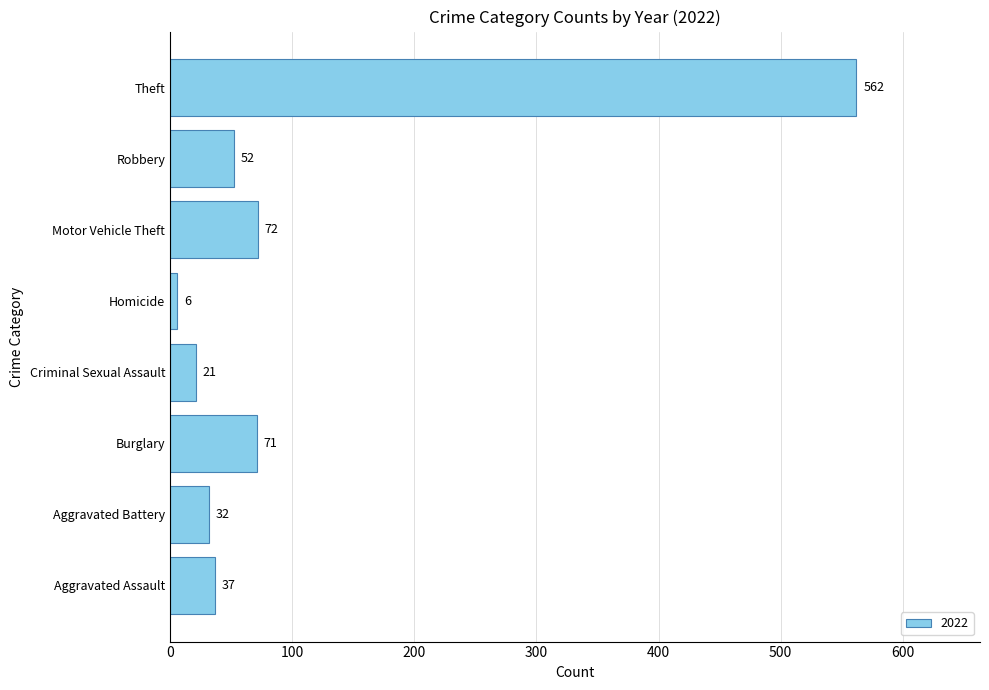

List the labels in order of value, largest first.

Theft, Motor Vehicle Theft, Burglary, Robbery, Aggravated Assault, Aggravated Battery, Criminal Sexual Assault, Homicide